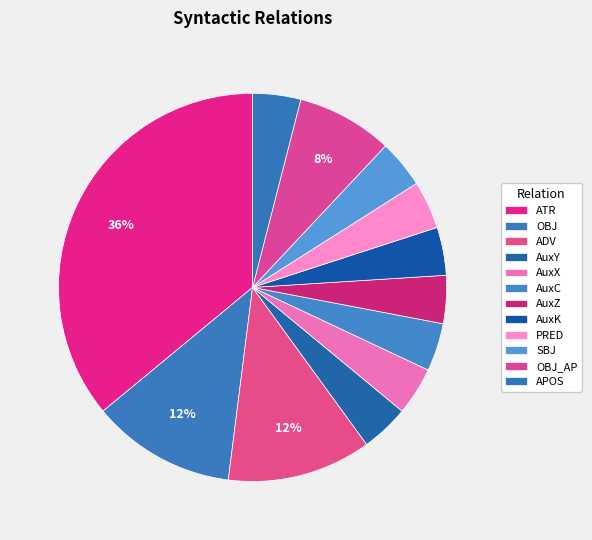

To the nearest percent, what percentage of the pie is APOS?

4%